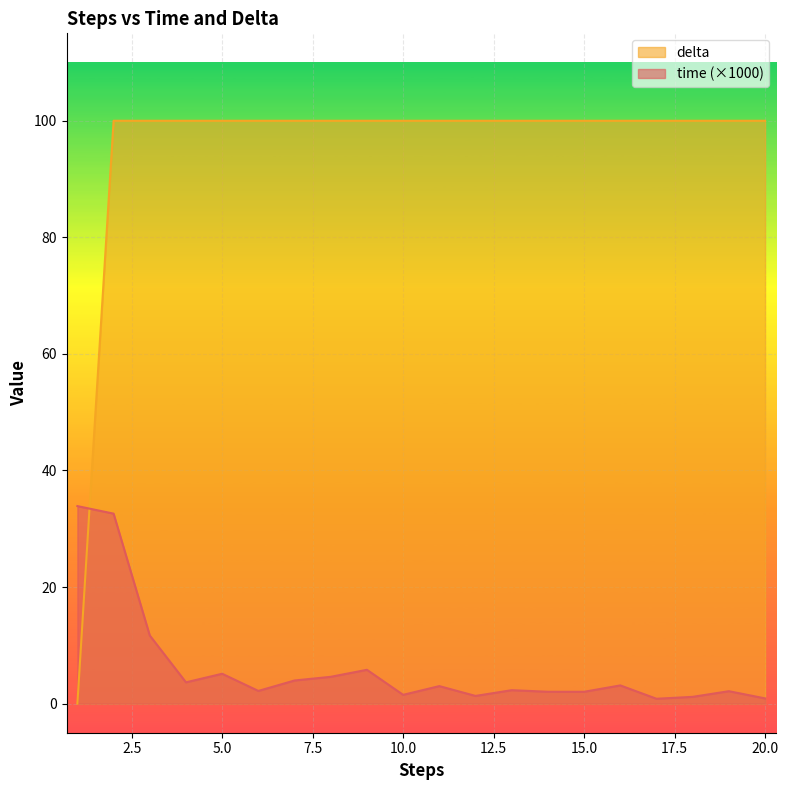

What is the value of the time point at the 8th from the left?

4.6